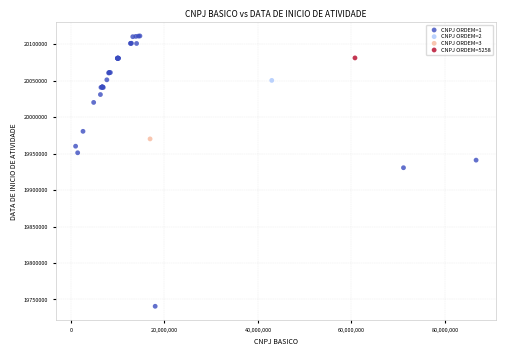

What are all the series names shown in the legend?

CNPJ ORDEM=1, CNPJ ORDEM=2, CNPJ ORDEM=3, CNPJ ORDEM=5258